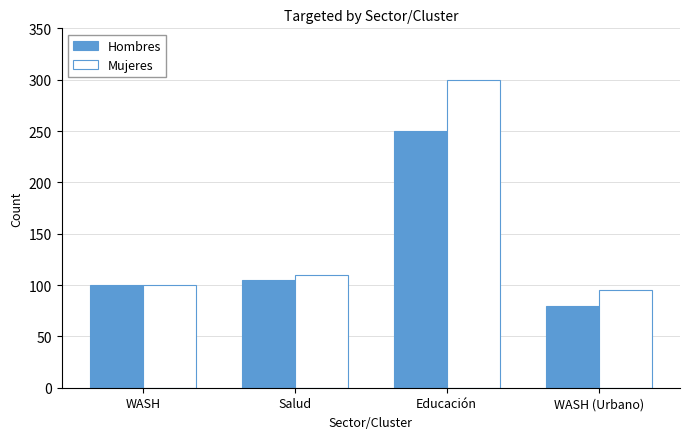

Which series has the widest spread of values?

Mujeres